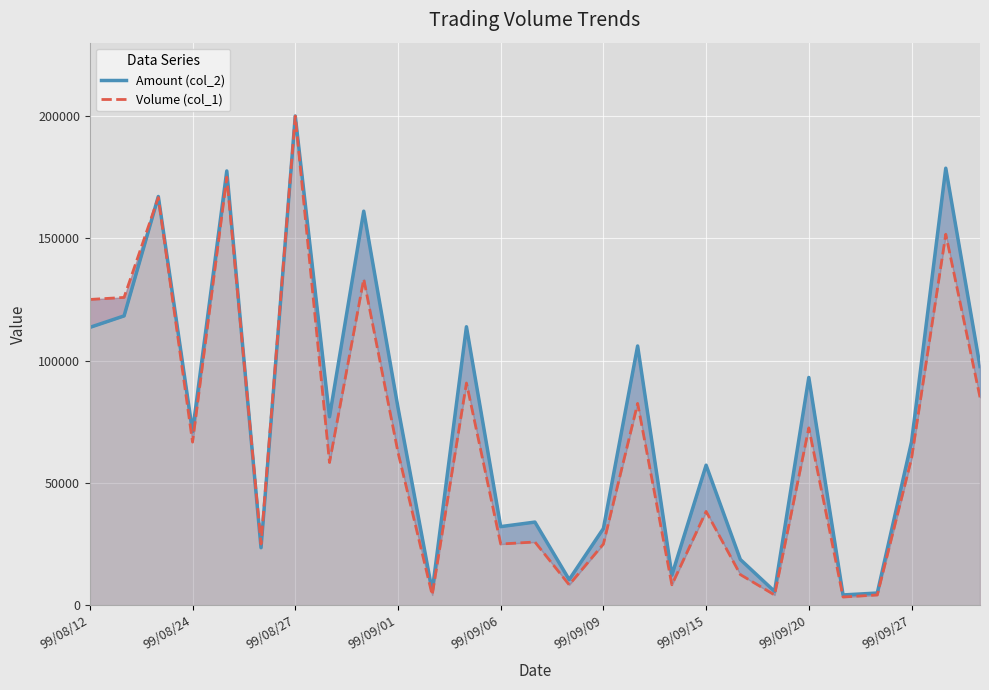

Which series has the largest range (max minus min)?

Volume (col_1)